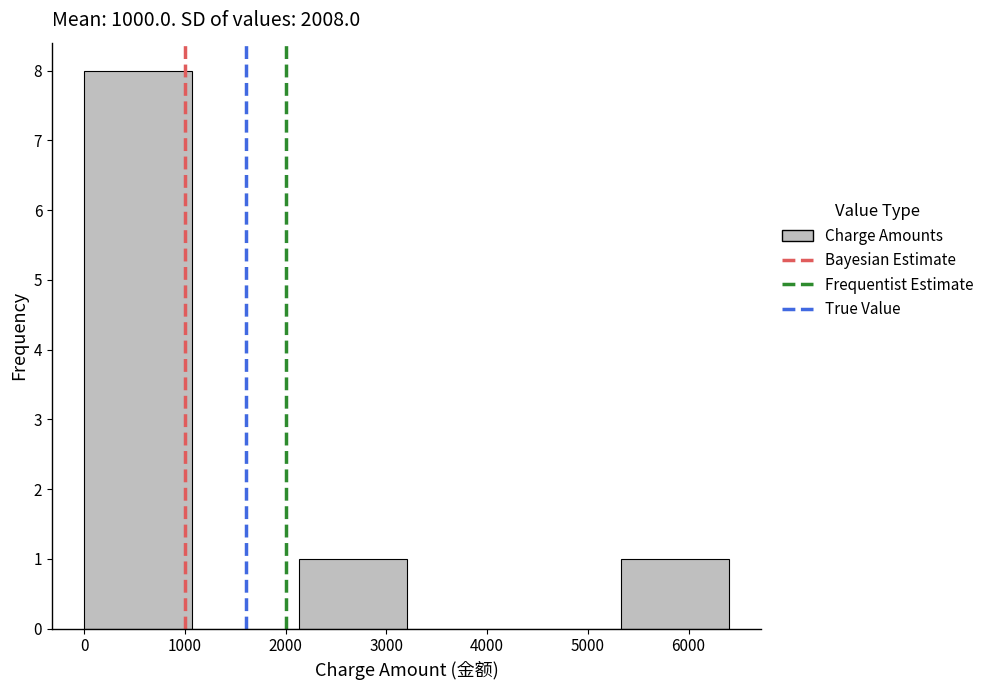

Reading left to right, list every bar in this chart as the range it spans on the x-axis followed by its height. Neither the bar edges nor the heights are printed on the chart, so give them approximately, as read against the axes.

0 to 1100: 8
1100 to 2100: 0
2100 to 3200: 1
3200 to 4300: 0
4300 to 5300: 0
5300 to 6400: 1